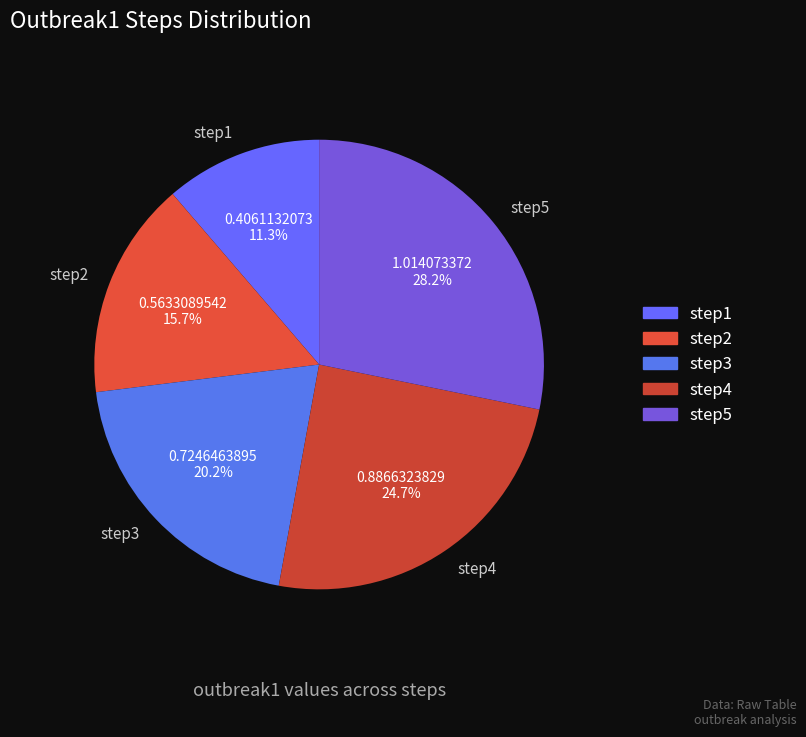

Count the number of slices in the pie.

5